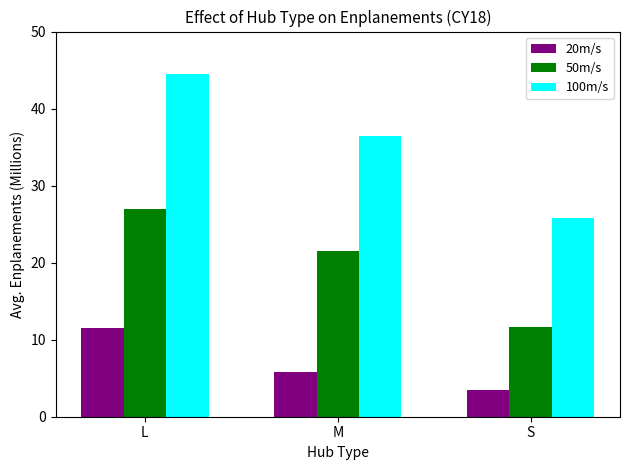

What is the difference between the maximum and minimum values in the 20m/s series?

8.0